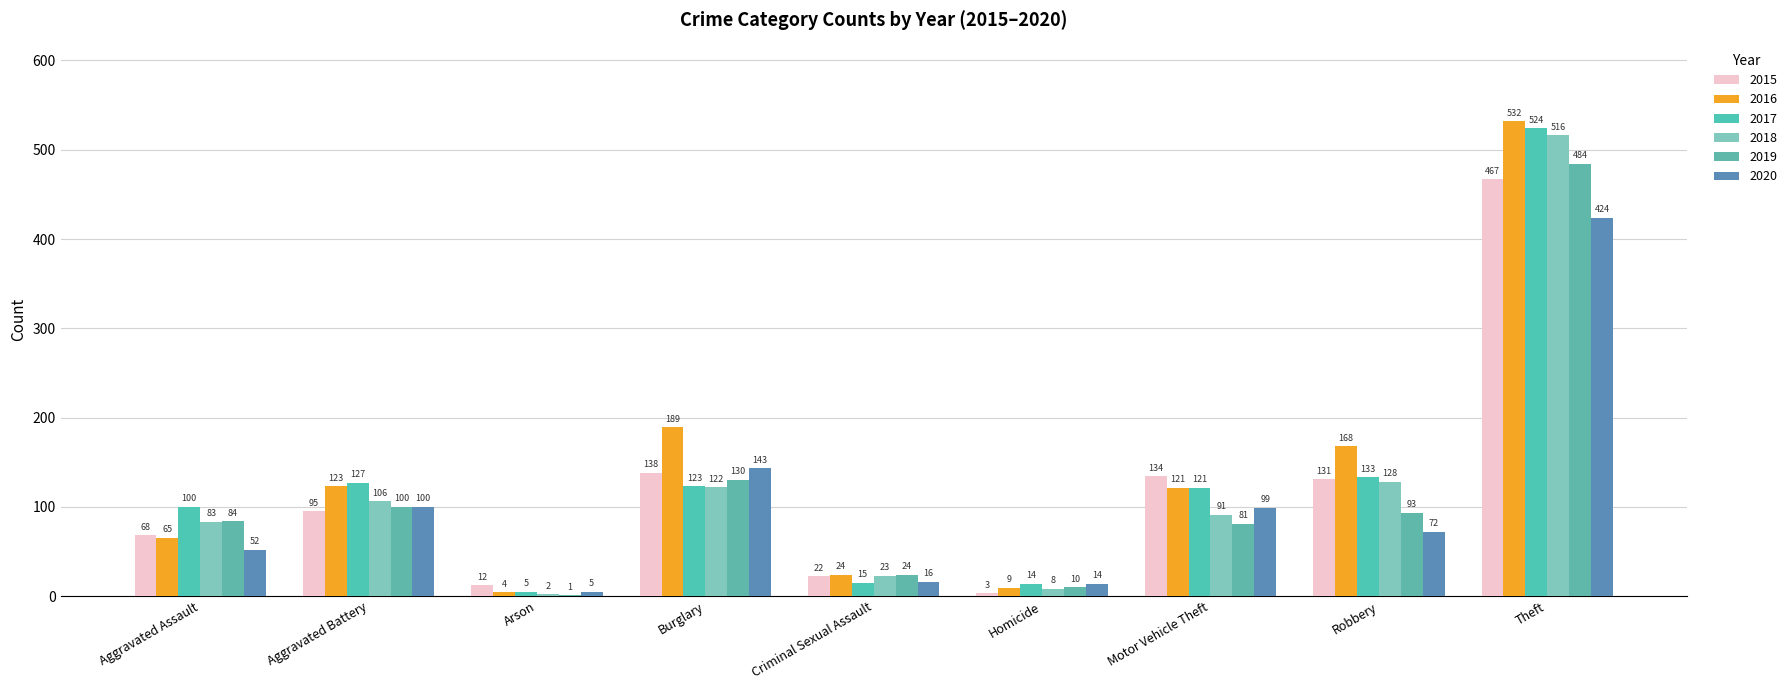

What is the label of the 4th bar from the right?

Homicide